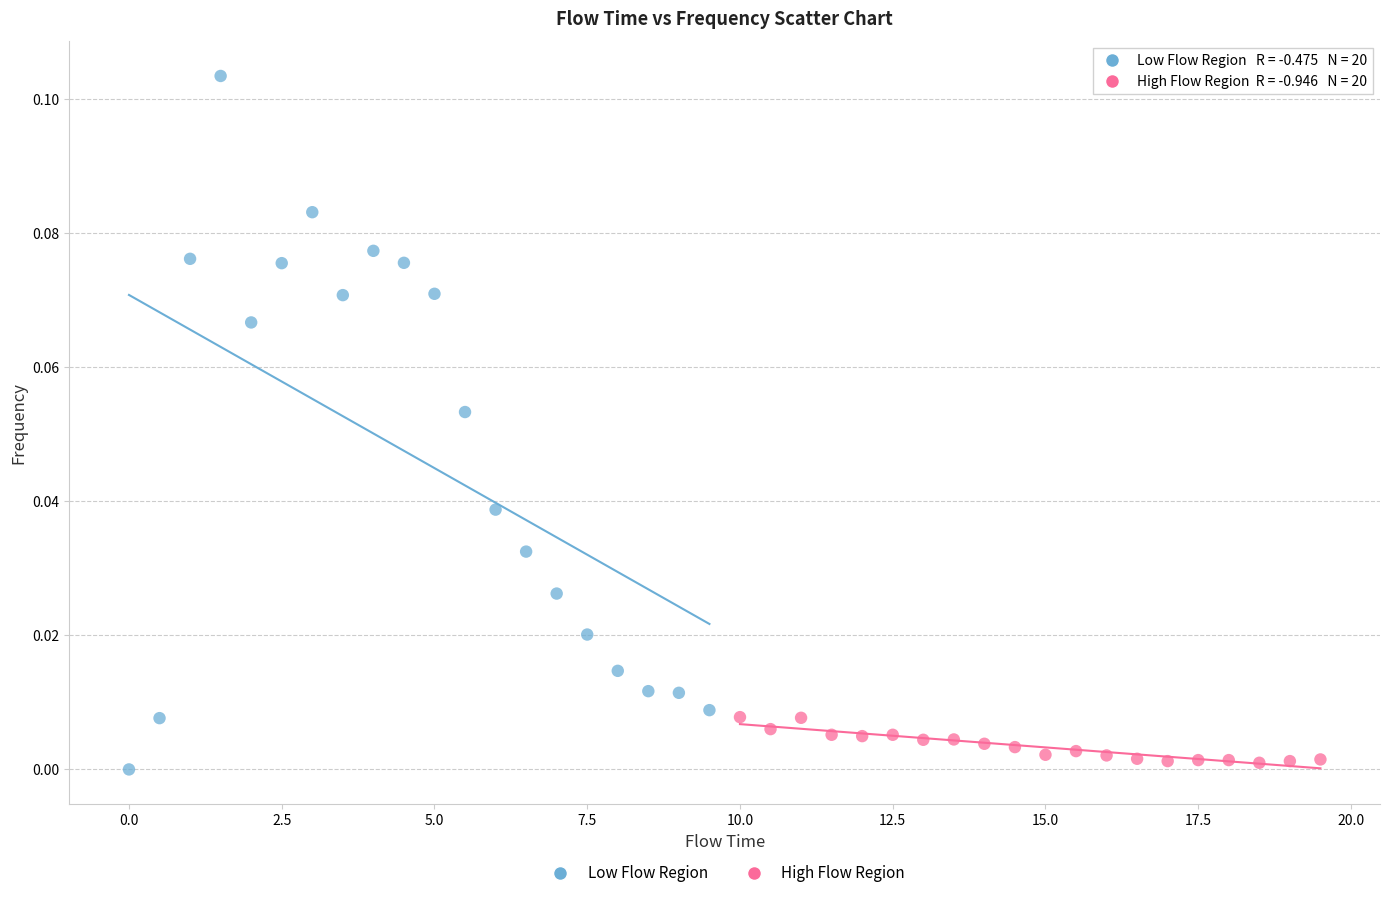

What are all the series names shown in the legend?

Low Flow Region, High Flow Region